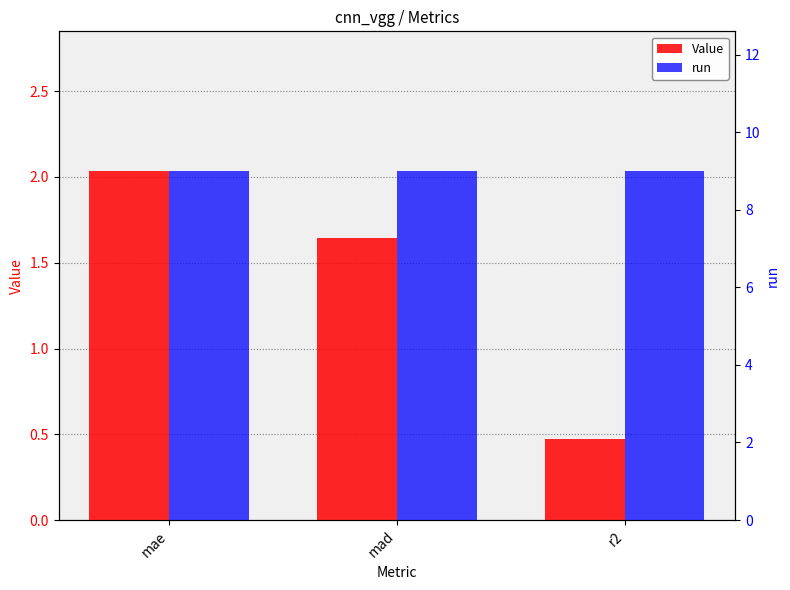

What is the maximum value shown in the chart?

9.0